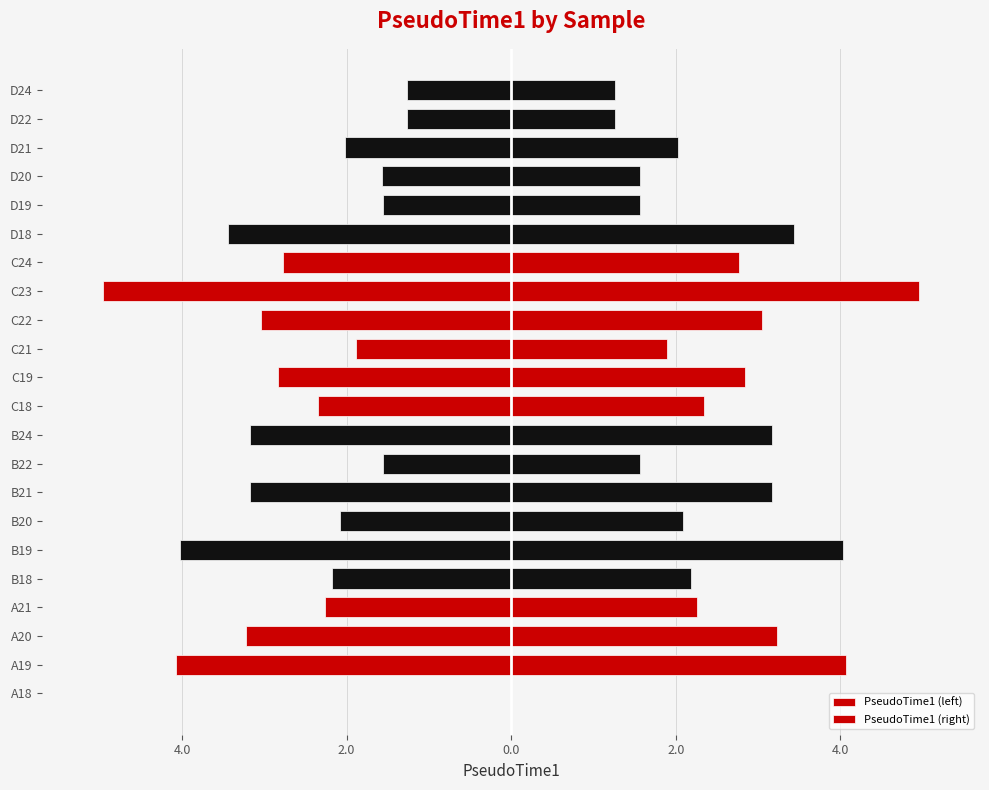

What is the value of the PseudoTime1 (left) bar at the 16th from the left?

-2.8